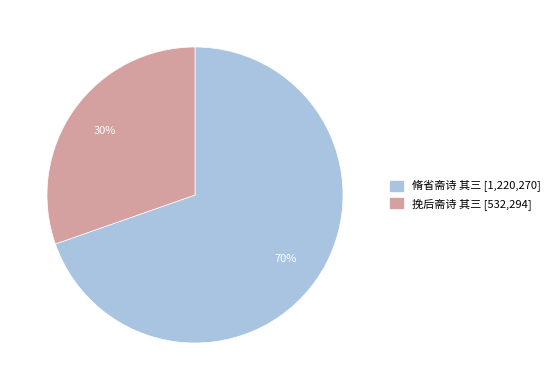

Is the sum of 脩省斋诗 其三 and 挽后斋诗 其三 greater than half?

Yes